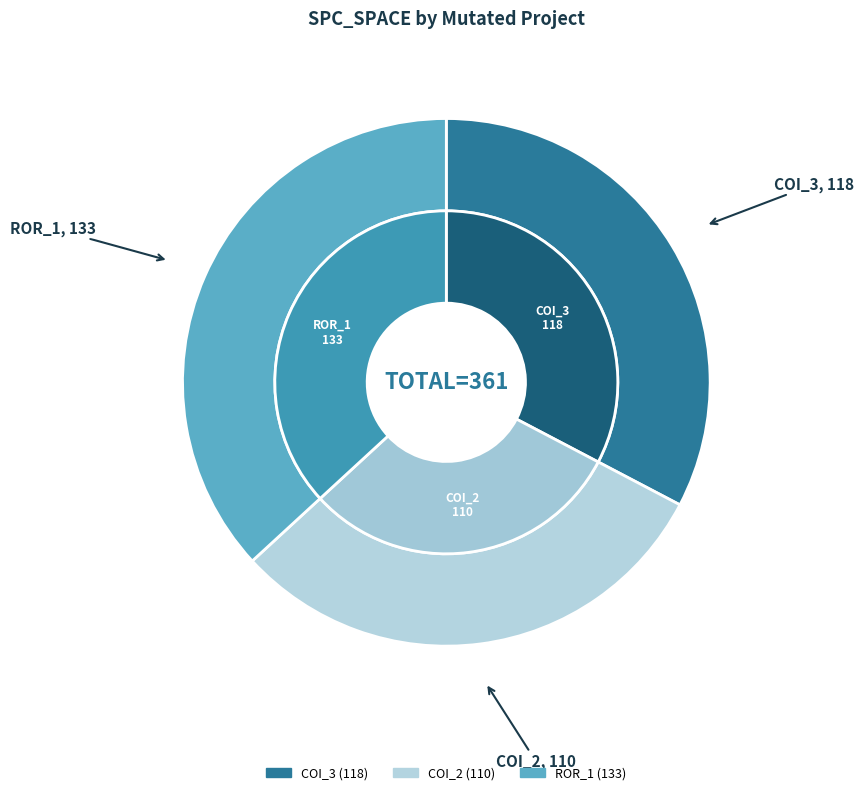

Which slice is the smallest?

AutoResponder.EmailSystem.Client.COI_2